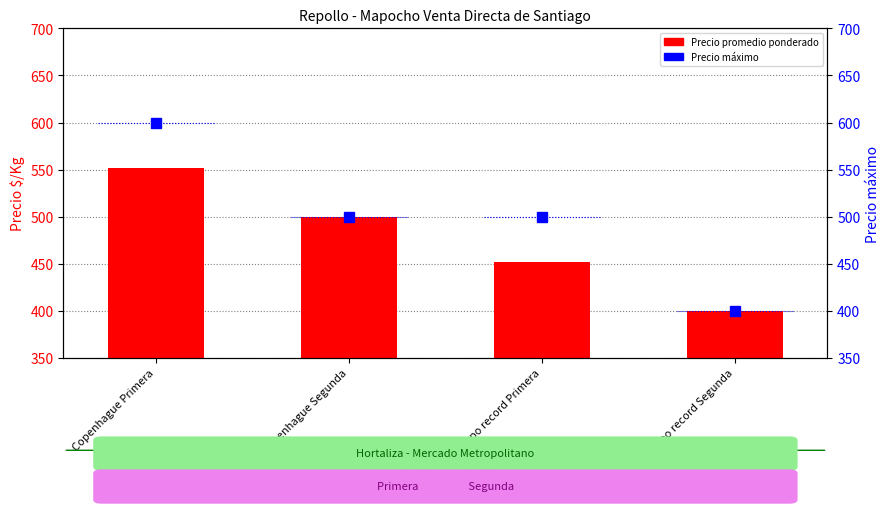

Reading left to right, list all the values displayed in this chart.

Precio promedio ponderado: 552	500	452	400
Precio maximo: 600	500	500	400